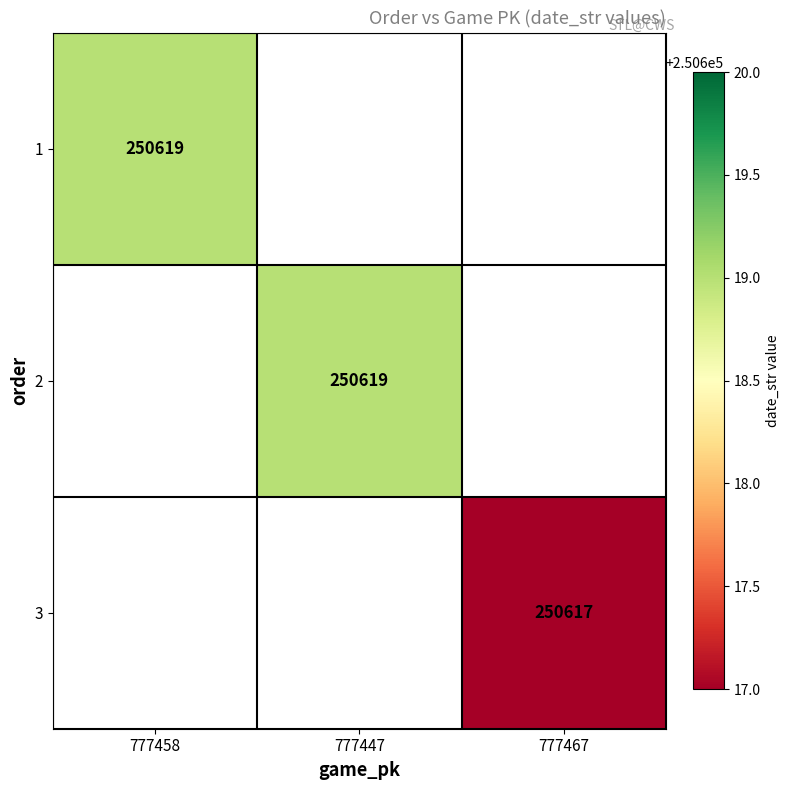

At which category does the chart reach its minimum across all series?

777467